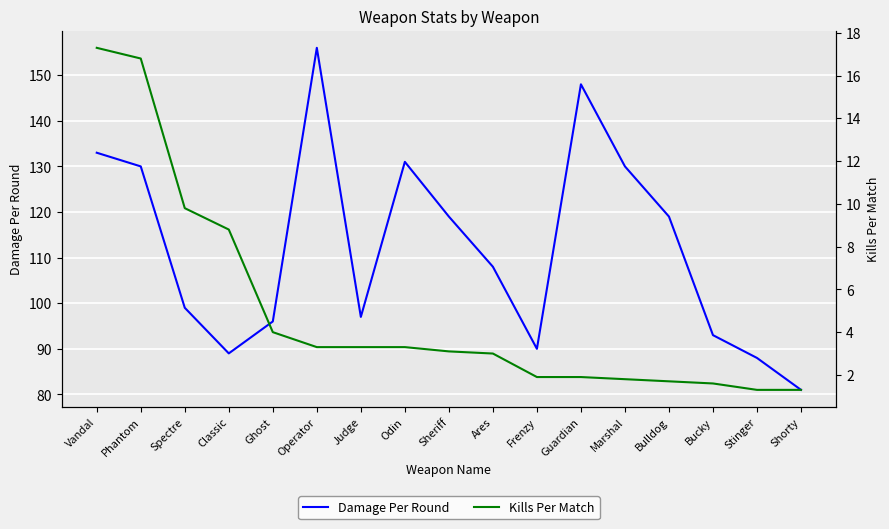

Is it true that Damage Per Round equals 18.8 at Shorty?

False